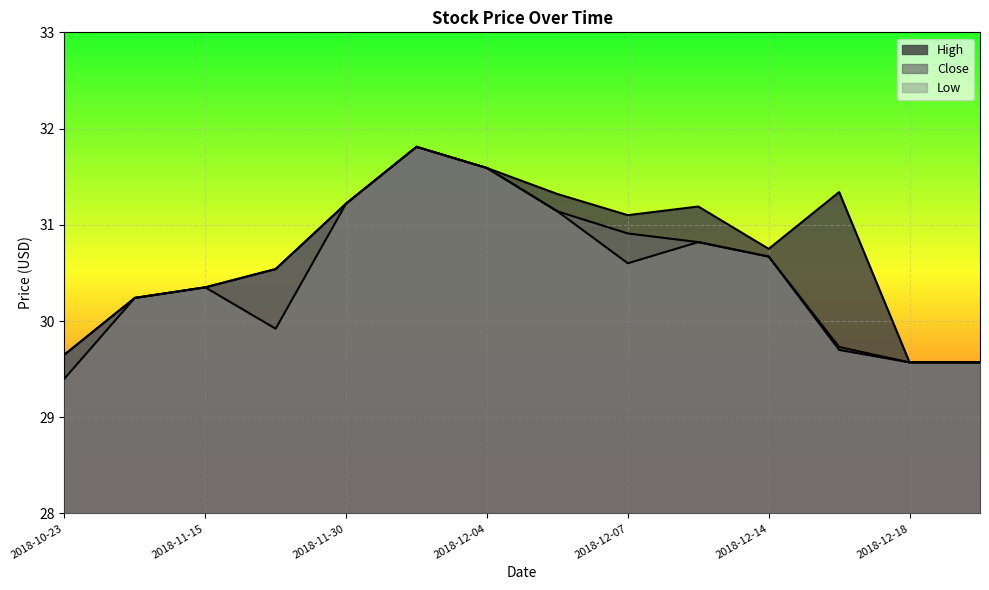

What is the sum of the Close values at 2018-12-07 and 2018-12-04?

62.5